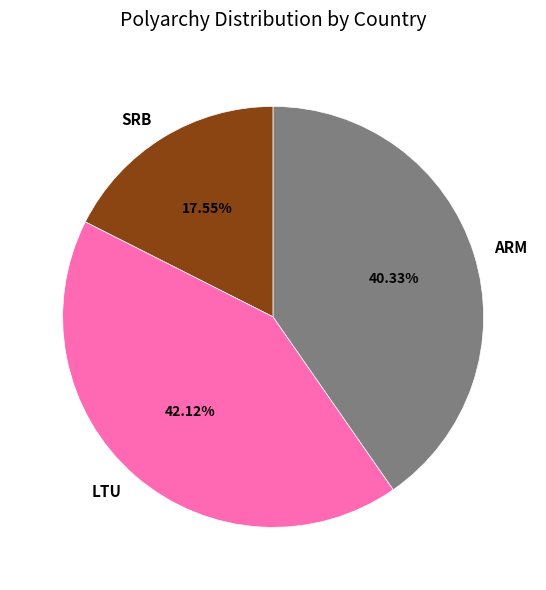

What is the largest slice in the pie chart?

LTU